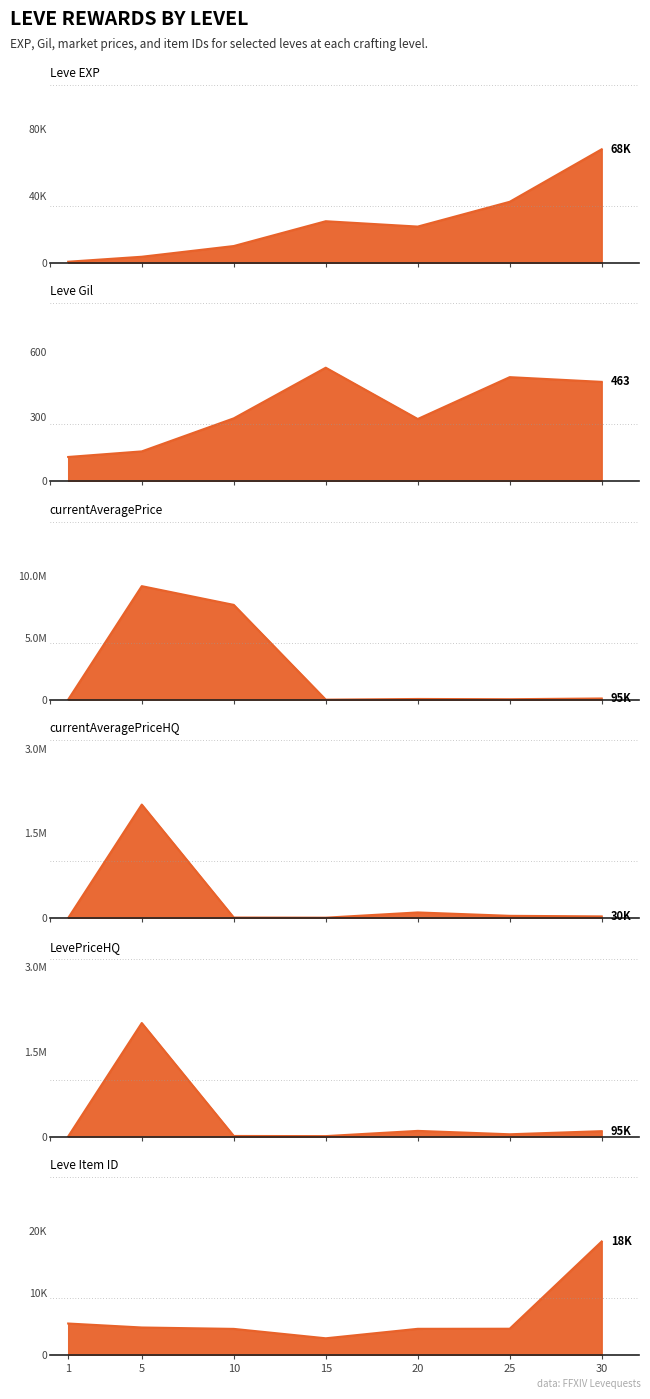

The value of currentAveragePrice at 20 is 22278. True or false?

False